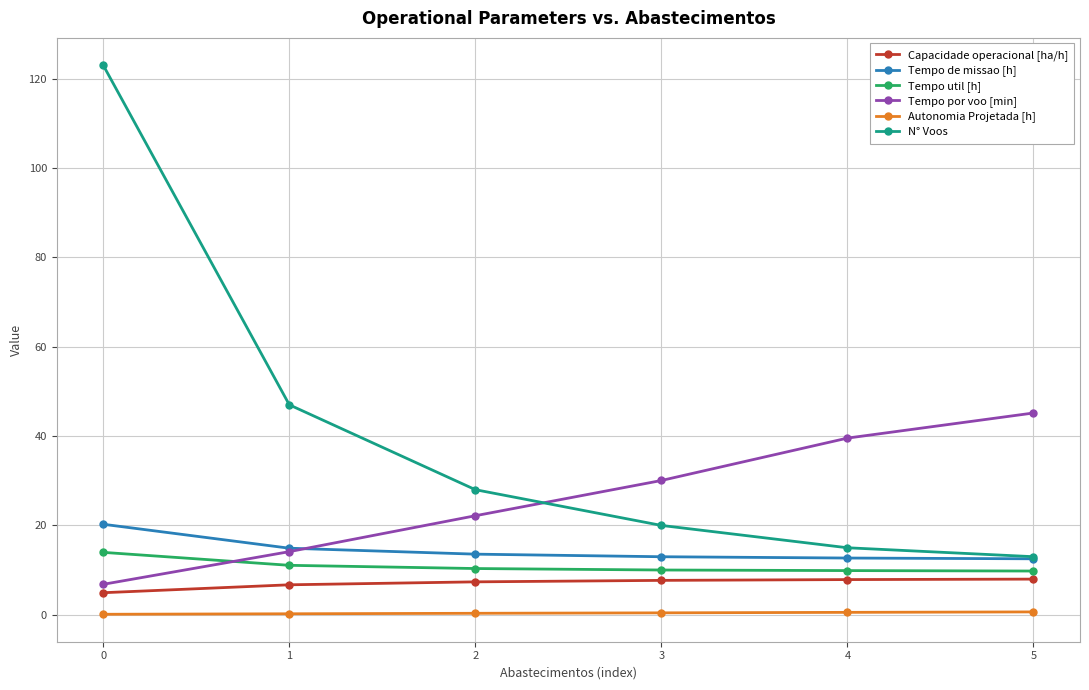

How many data points does each series have?

6